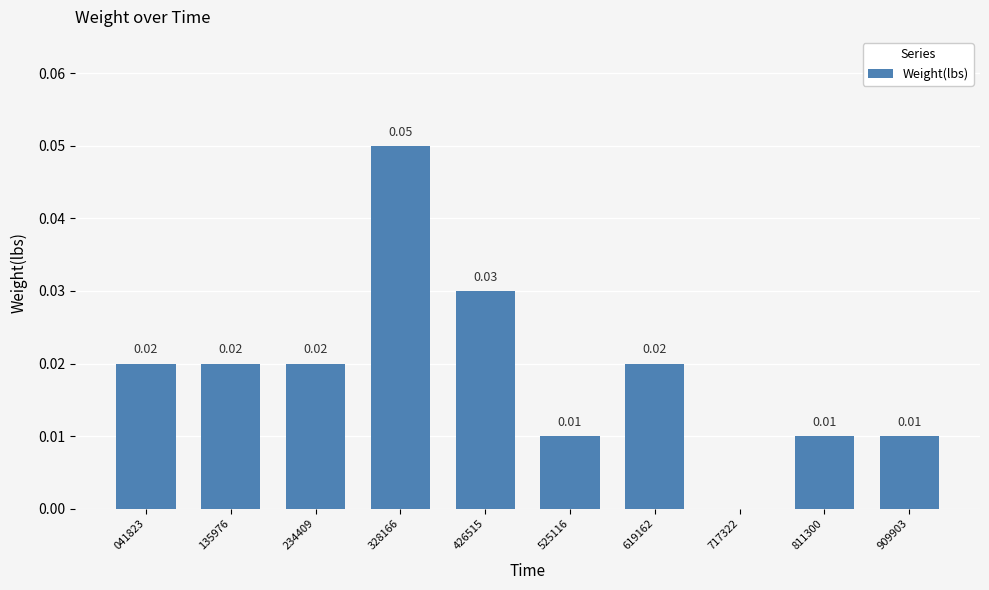

True or false: the data shows 0.0 at 811300.

True